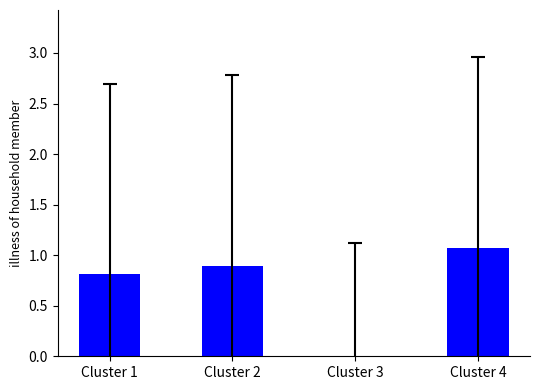

What is the minimum value shown in the chart?

-2.6